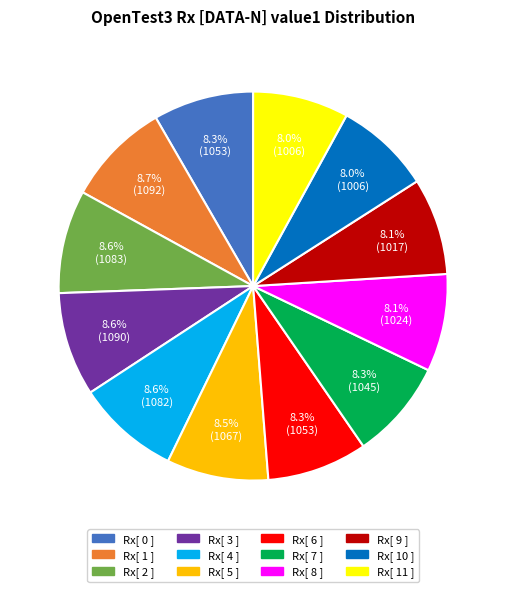

Which has a higher value, Rx[ 8 ] or Rx[ 3 ]?

Rx[ 3 ]